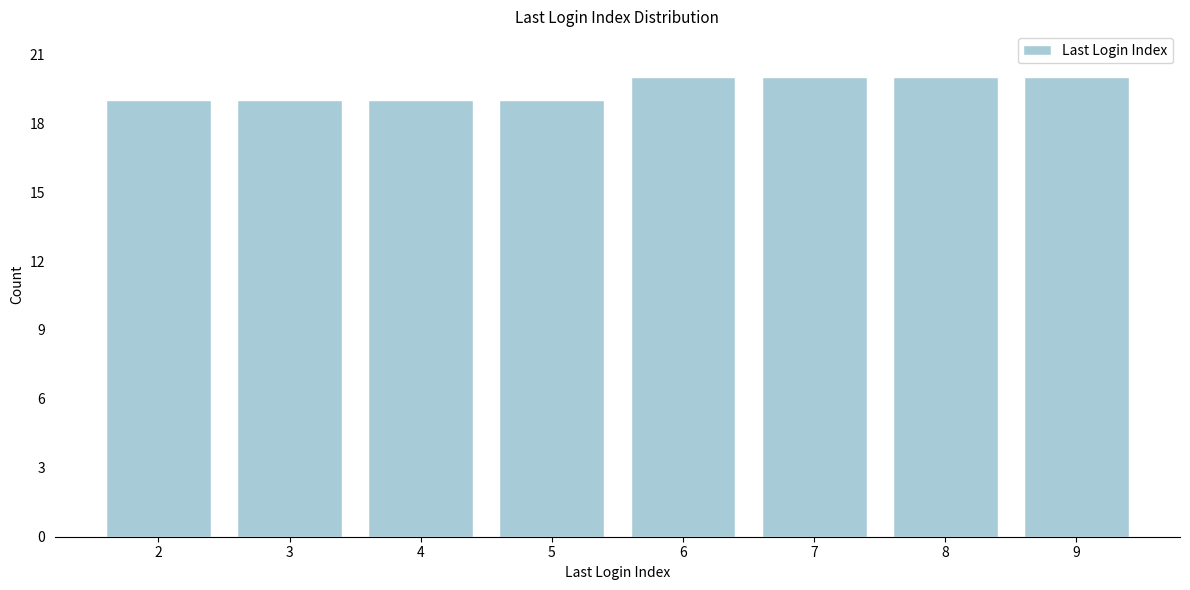

Reading right to left, transcribe all the data shown in this chart.

20	20	20	20	19	19	19	19